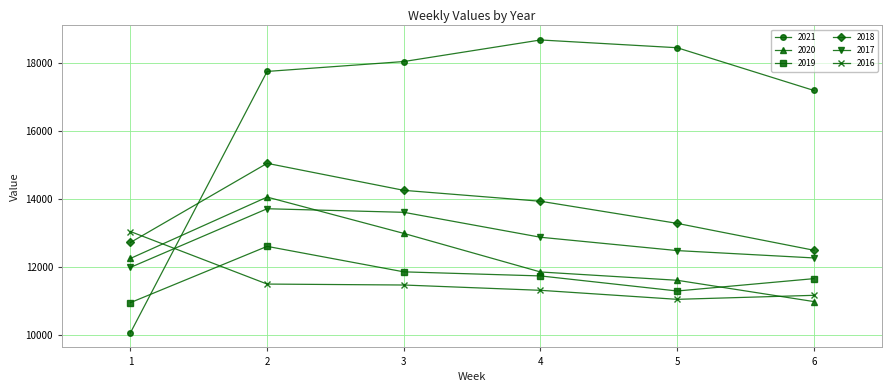

What is the average value of the 2021 series?

16696